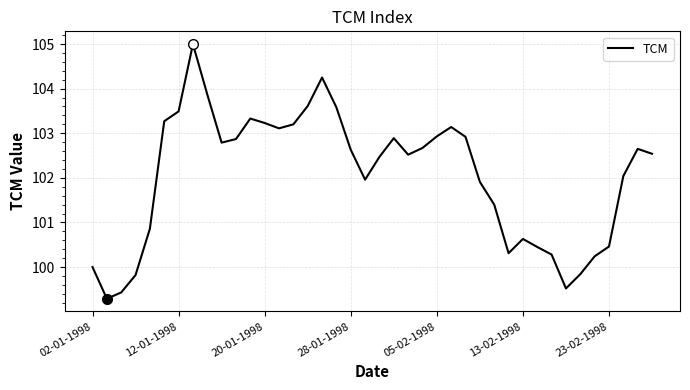

What is the maximum value shown in the chart?

105.0